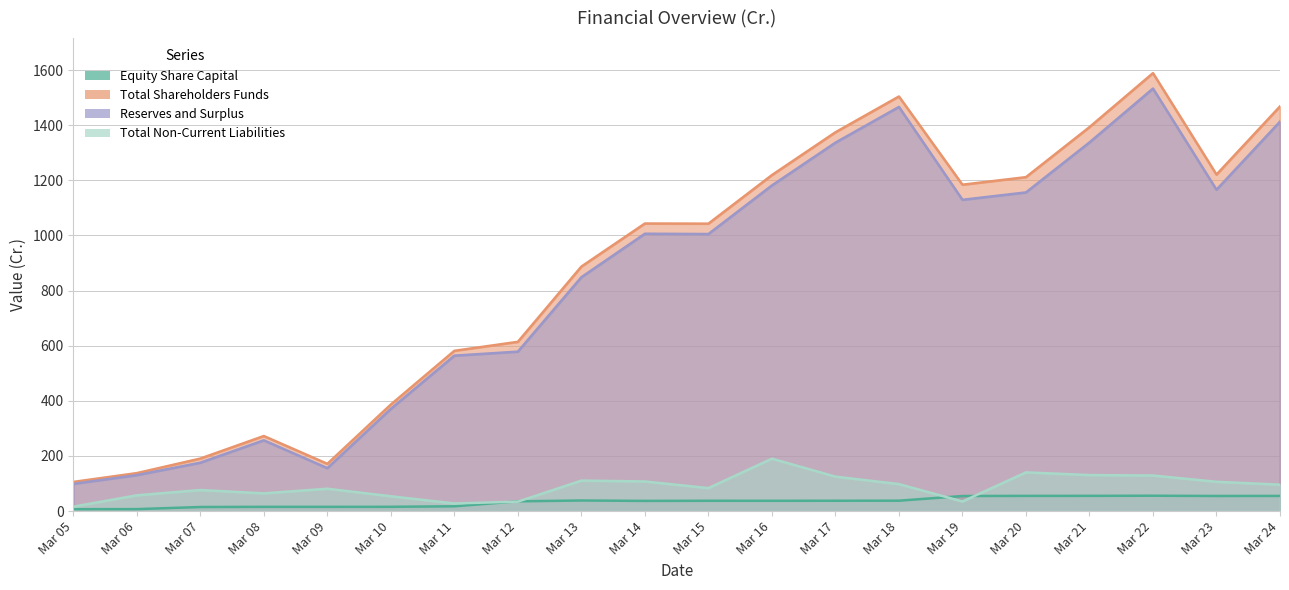

What value does the Equity Share Capital series have at Mar 06?

7.3